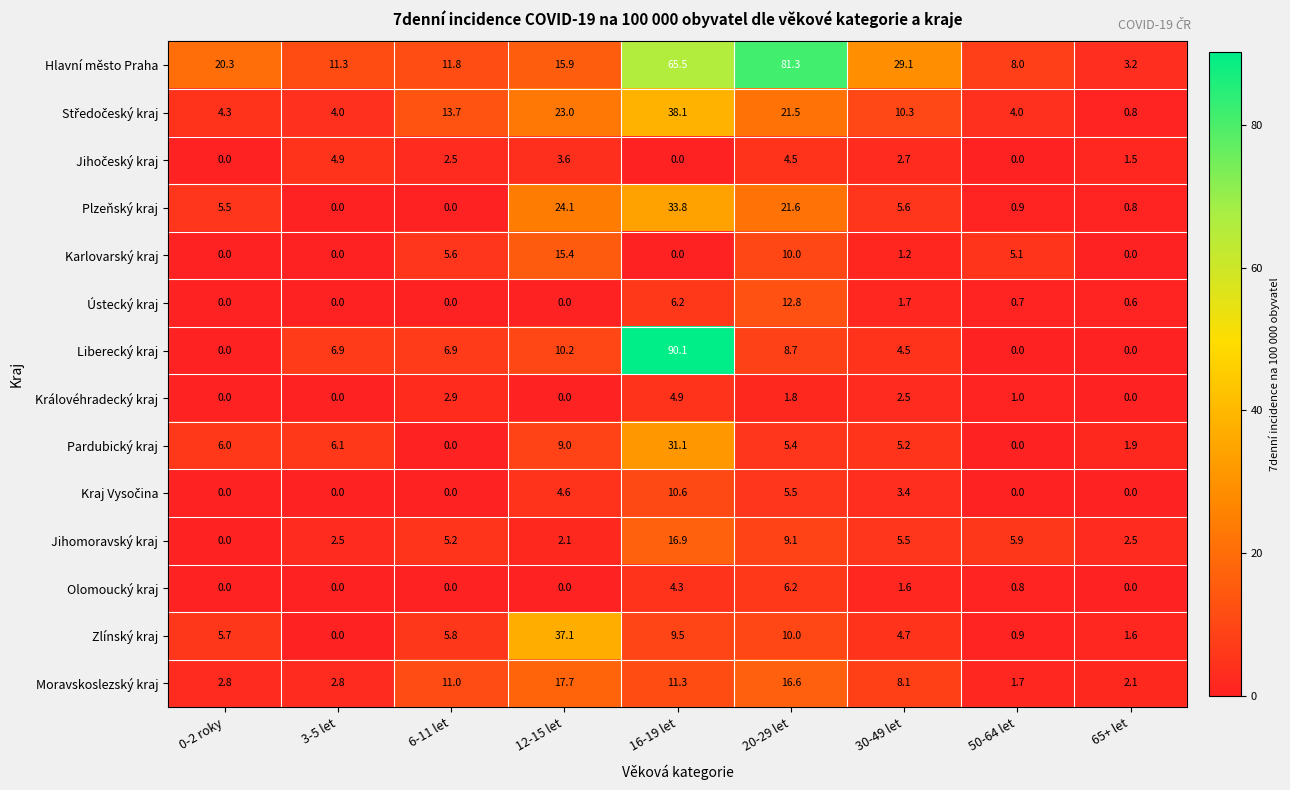

What is the highest value of the Pardubický kraj series?

31.1